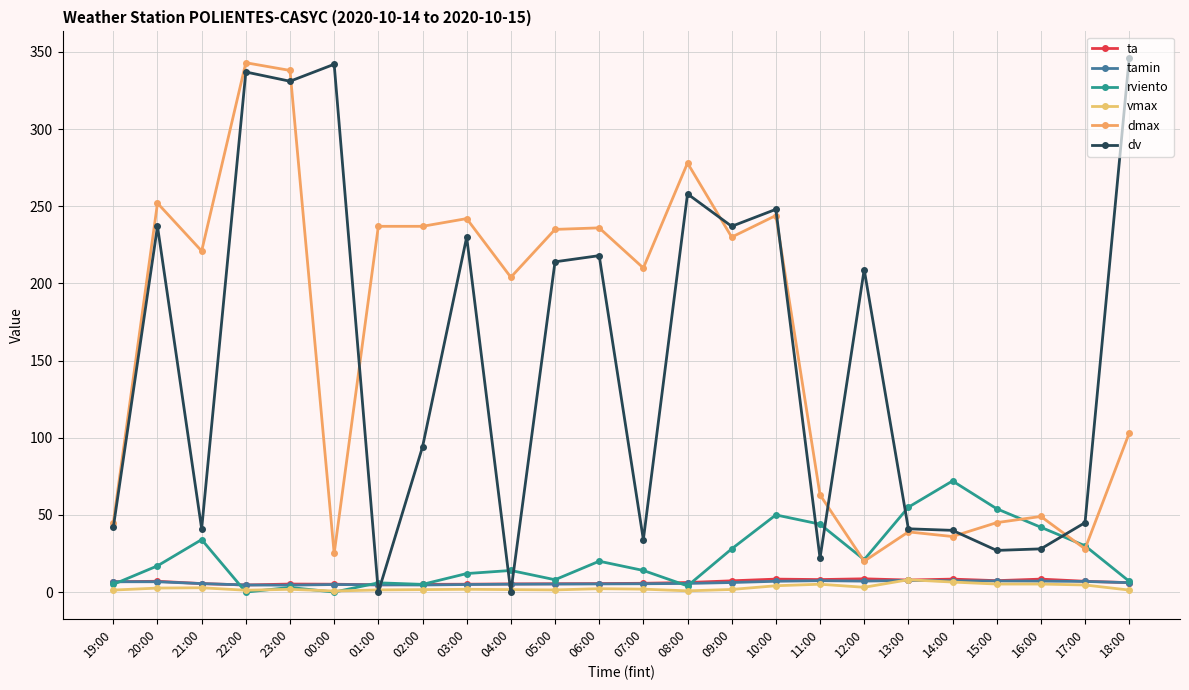

Is the value of dmax at 18:00 greater than the value of rviento at 11:00?

Yes